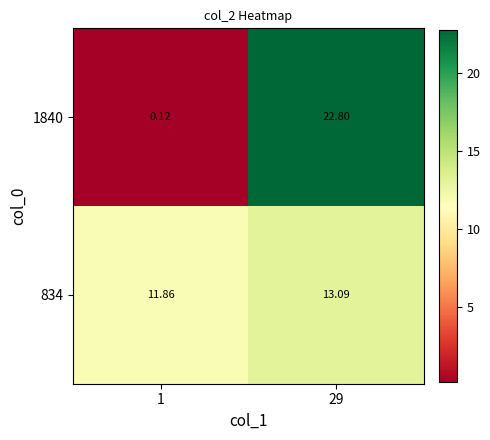

At 29, list the series in order from largest to smallest.

1840, 834